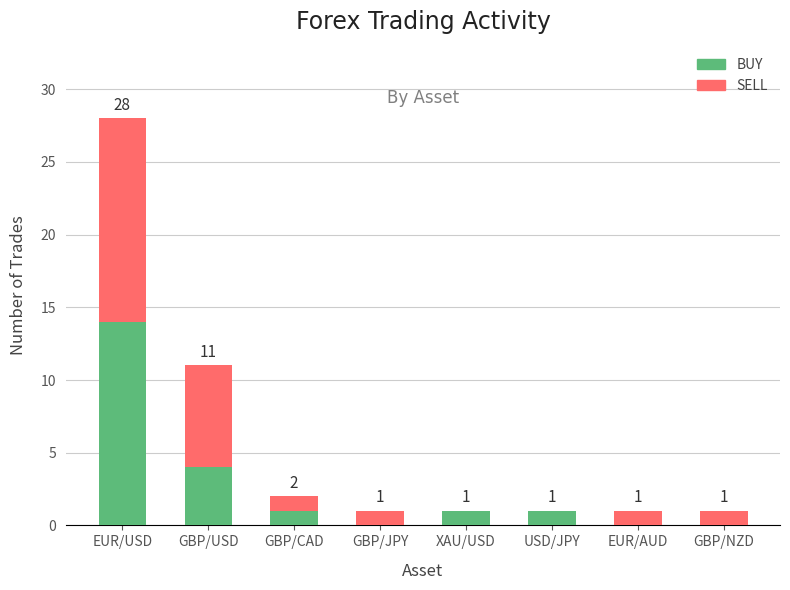

Are the bars horizontal?

No